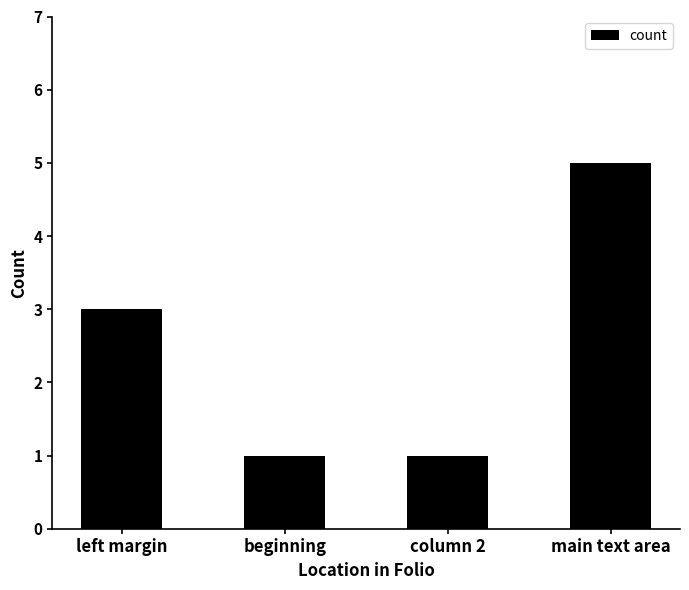

How many values are below 3?

2